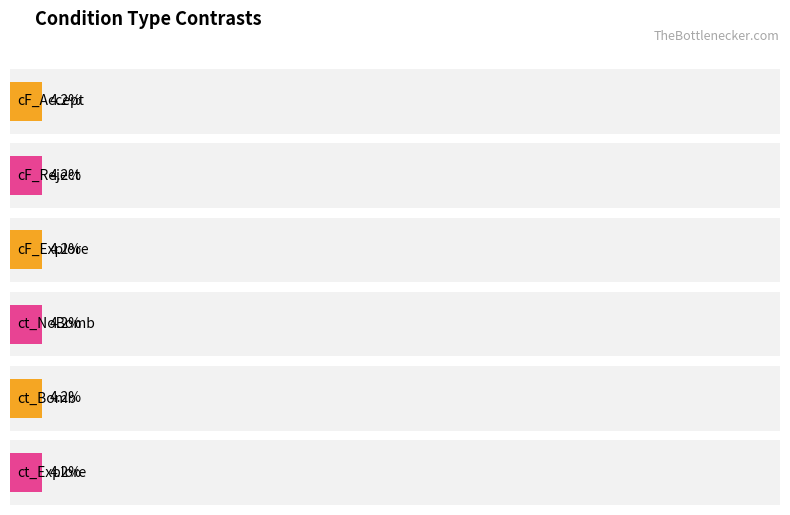

Are the bars grouped side by side (vs. stacked)?

Yes